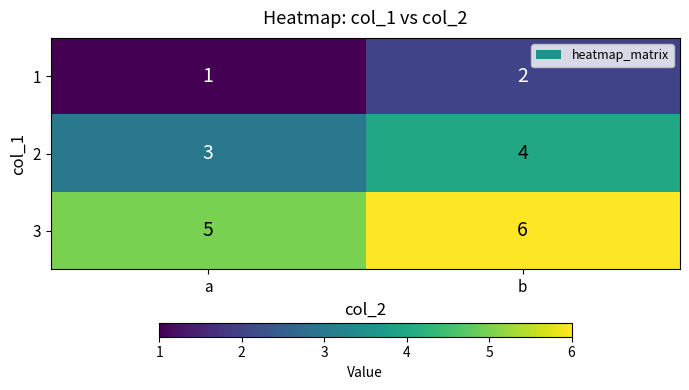

Reading left to right, transcribe all the data shown in this chart.

1: a=1	b=2
2: a=3	b=4
3: a=5	b=6